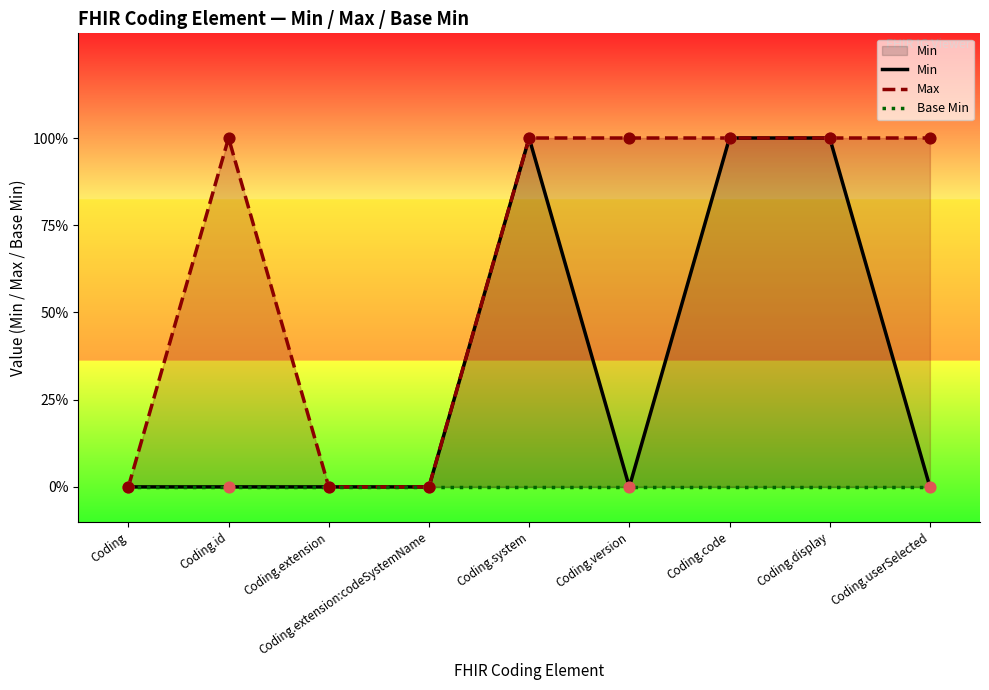

Which series has the largest Y range (max minus min)?

Min